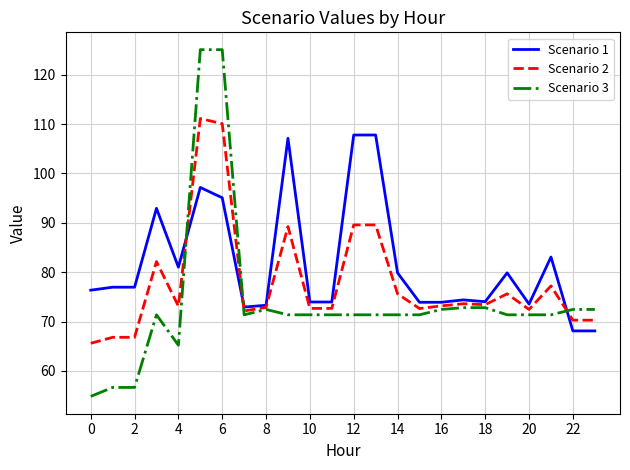

Which series has the largest range (max minus min)?

Scenario 3